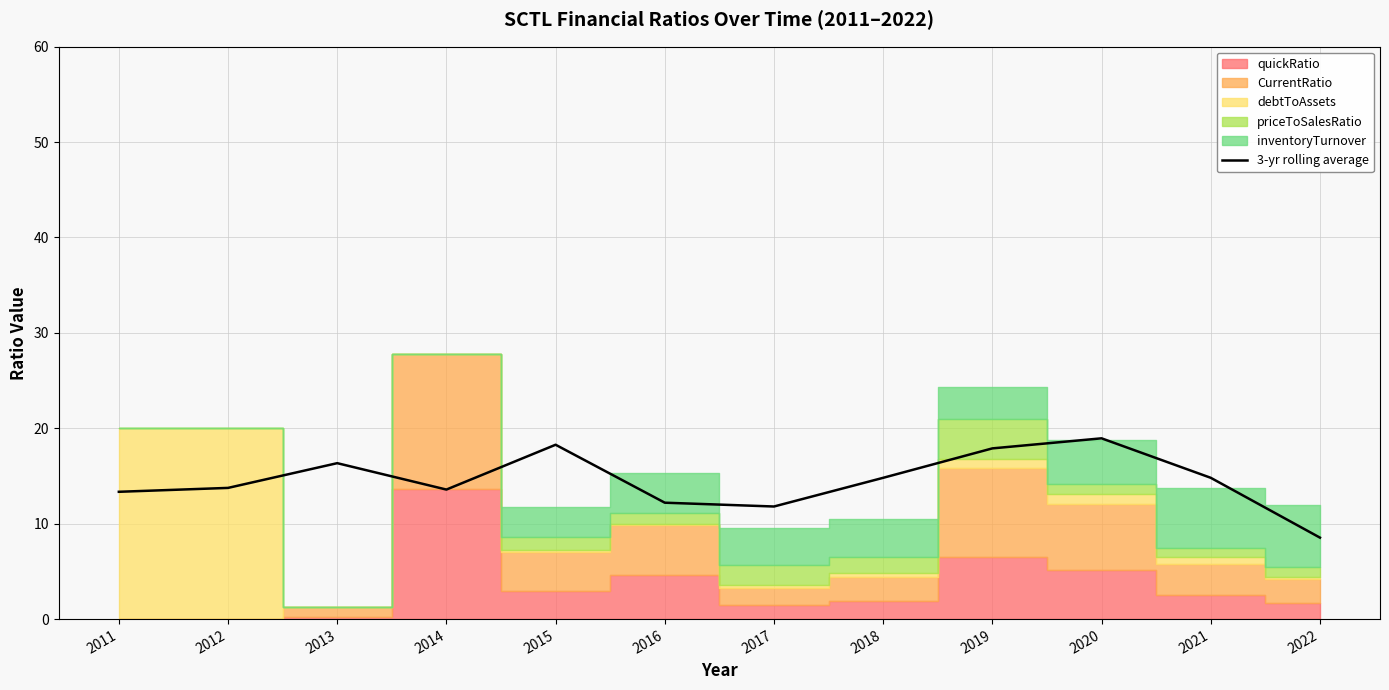

Is it true that the value at 2017 is 4.6?

False